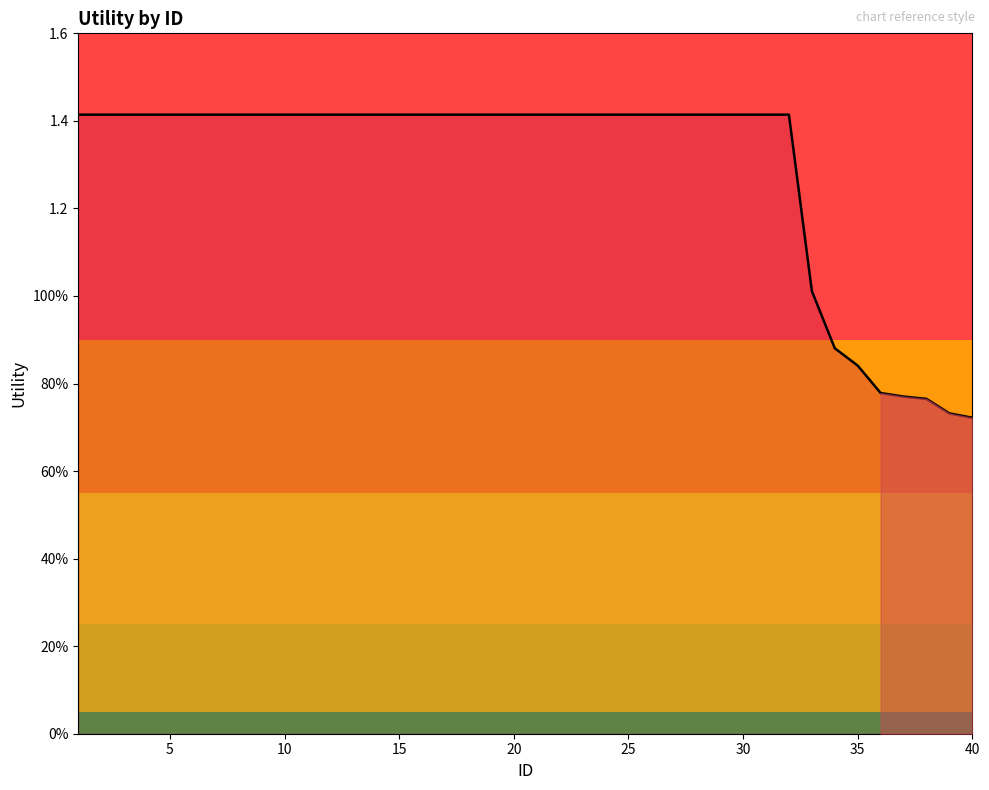

At which category does the chart reach its peak across all series?

1